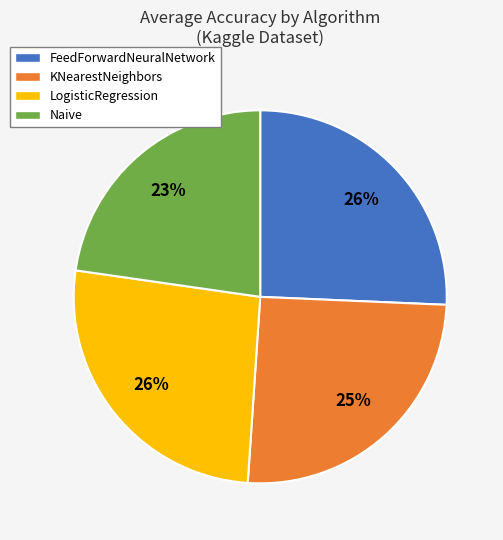

To the nearest percent, what is the average slice percentage?

25%